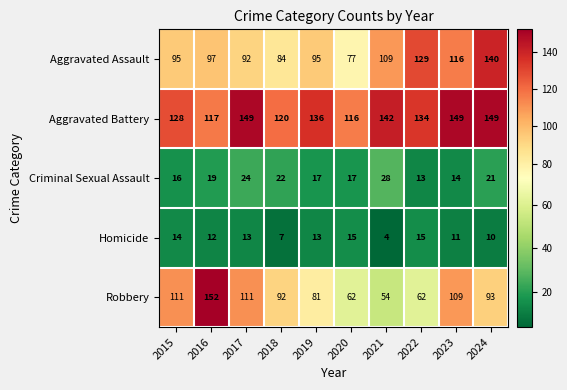

The value of Robbery at 2016 is 201. True or false?

False